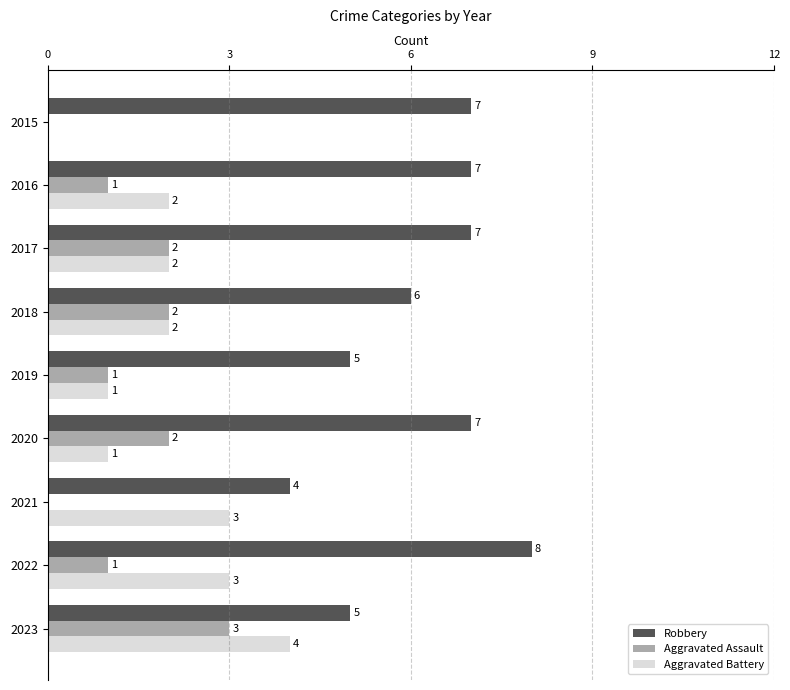

How many Aggravated Assault values are between 1 and 2?

6